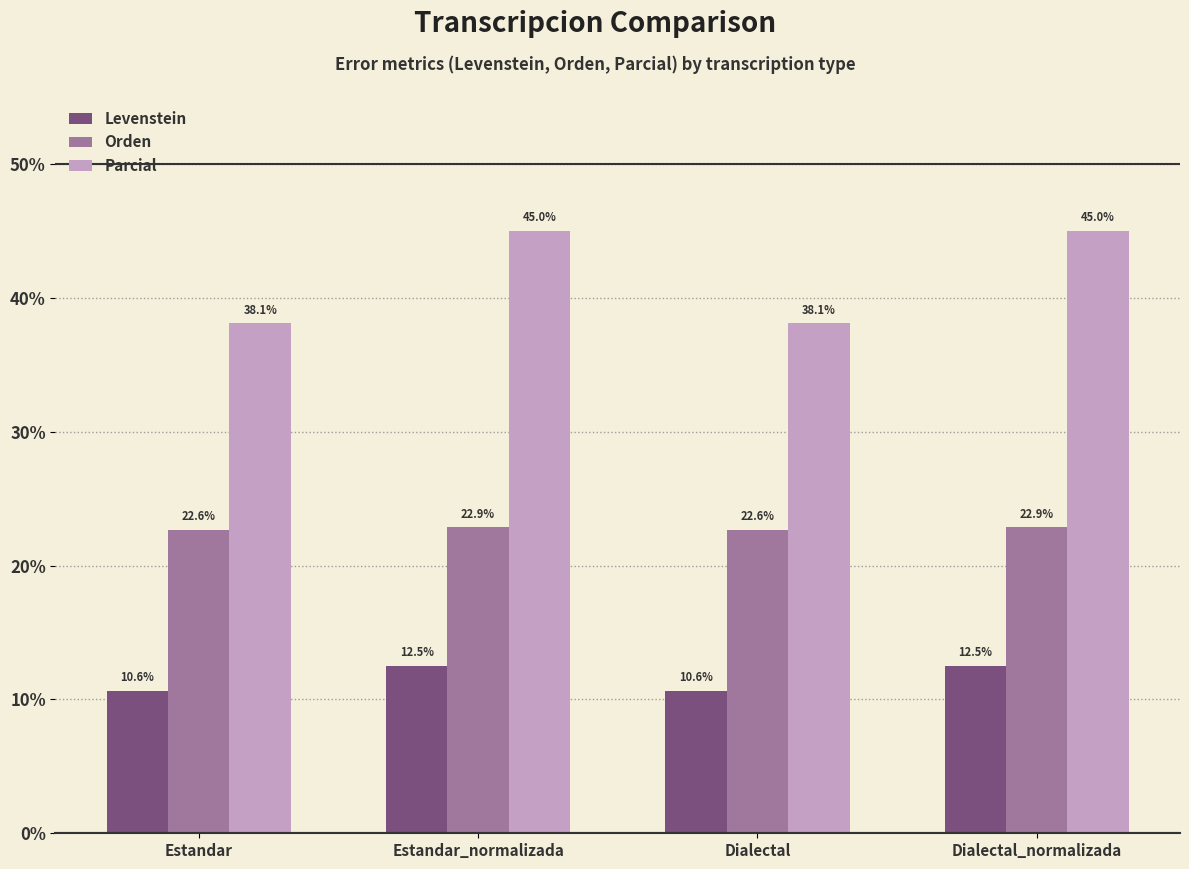

How many series are shown in this chart?

3